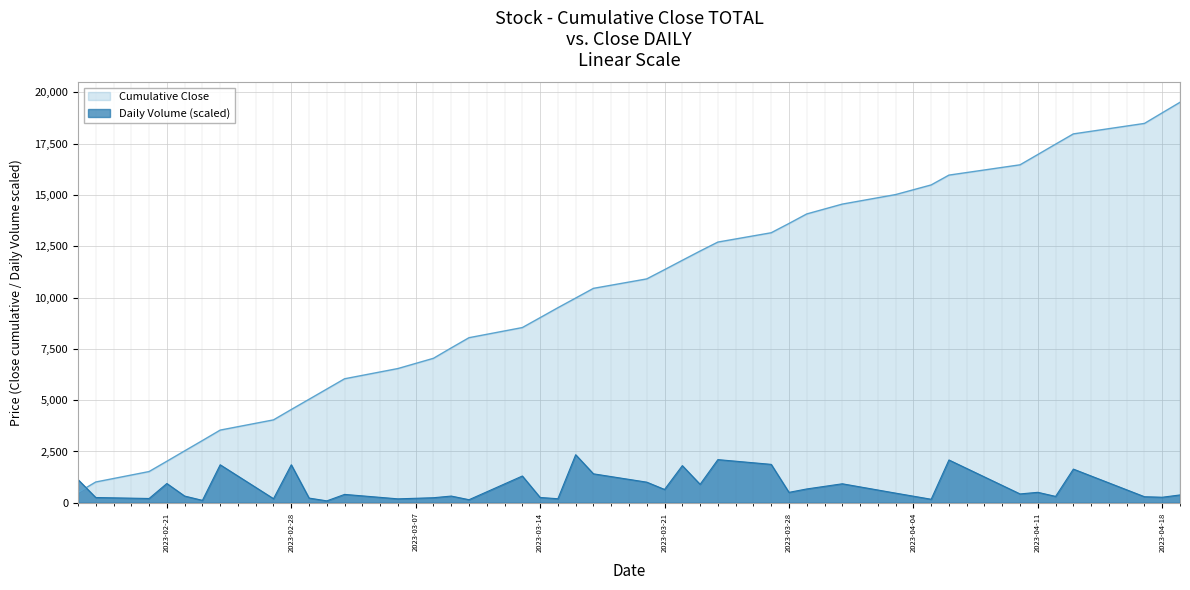

The value of Cumulative Close at 2023-03-21 is 17976.5. True or false?

False